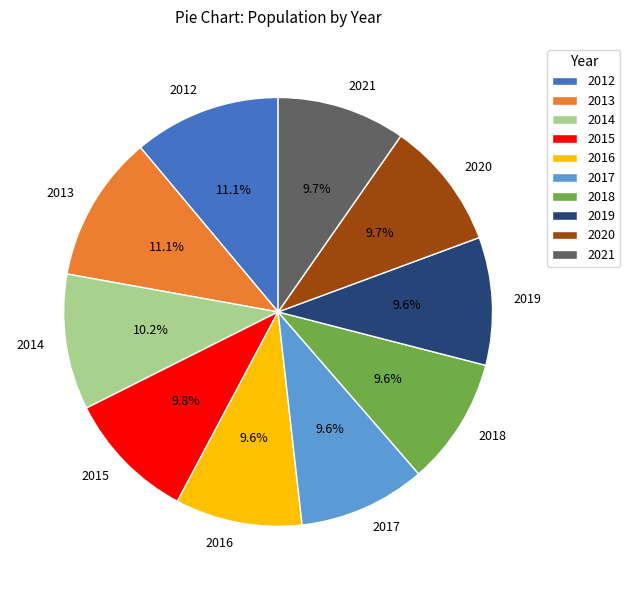

Is 2021 the majority of the pie?

No